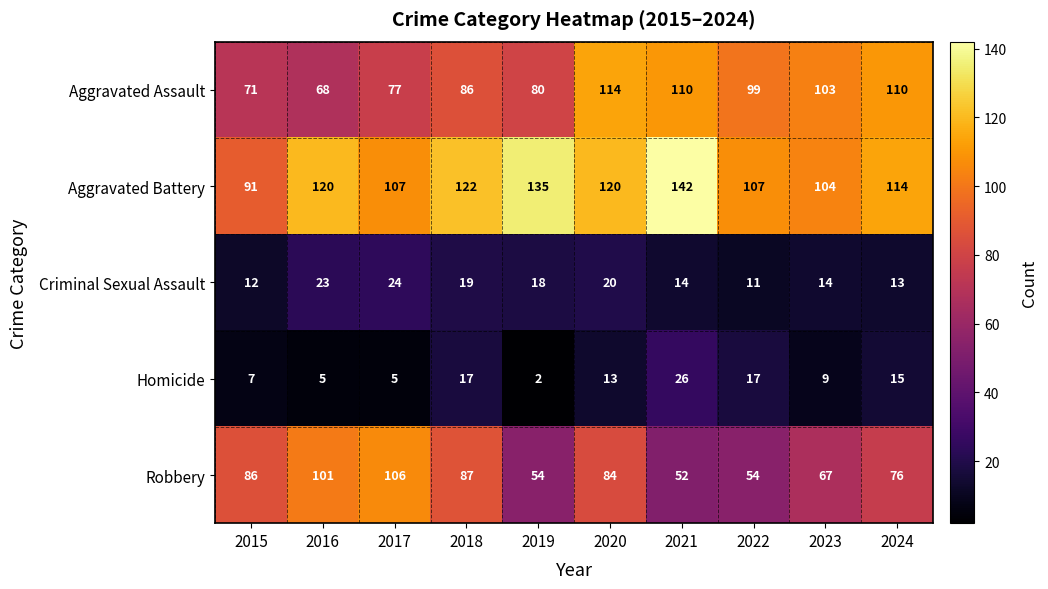

Count the number of data series in this chart.

5